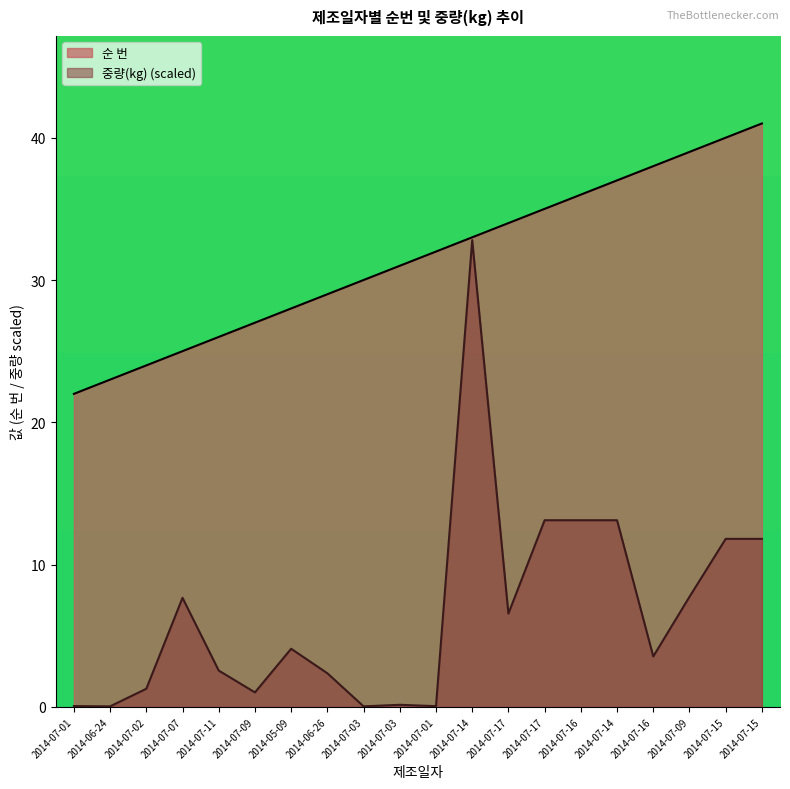

Does the chart have visible grid lines?

No